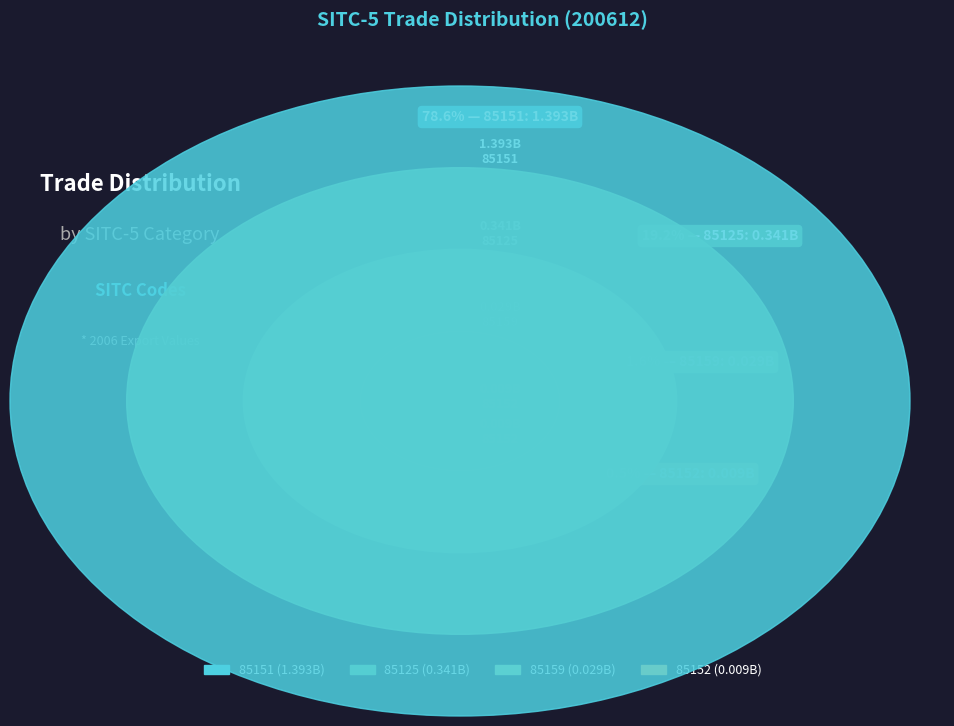

What portion of the pie excludes 85159?

98.4%